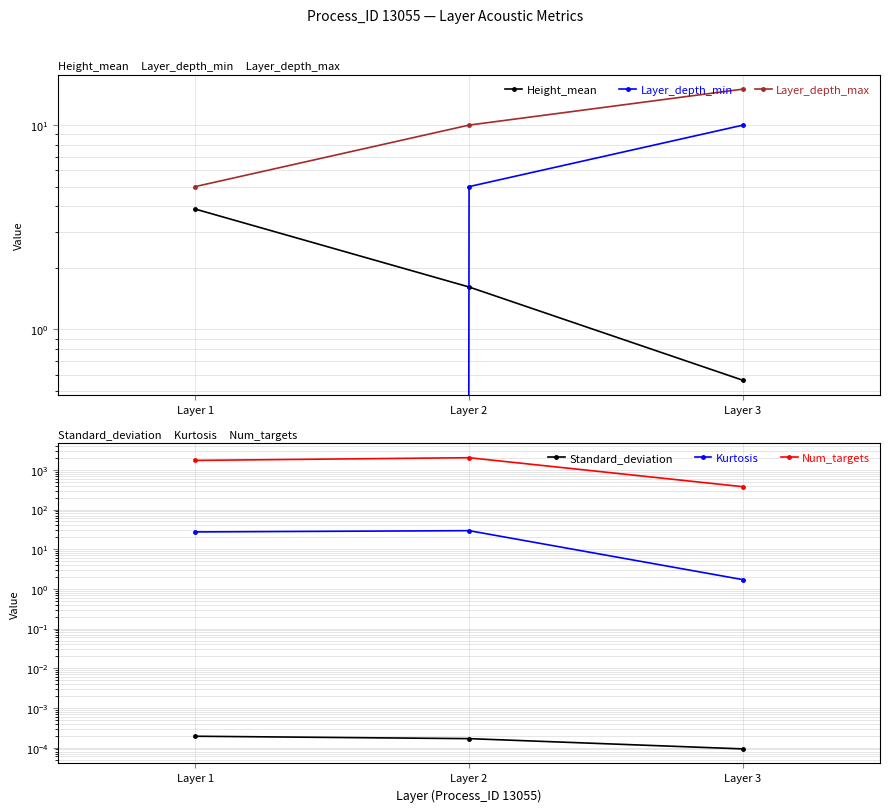

What is the sum of all Kurtosis values?

58.3